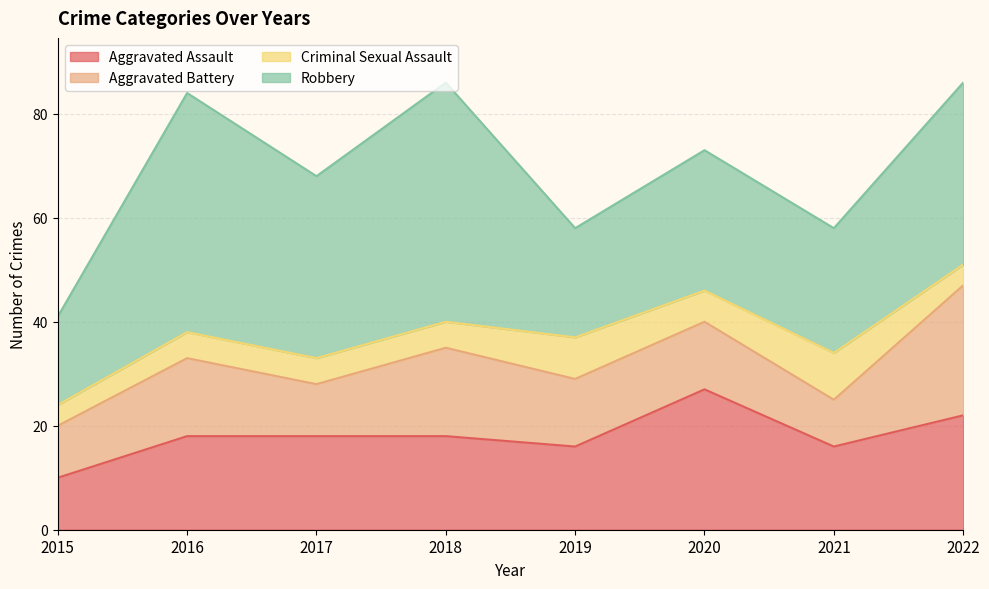

What is the sum of the Aggravated Battery values at 2016 and 2021?

24